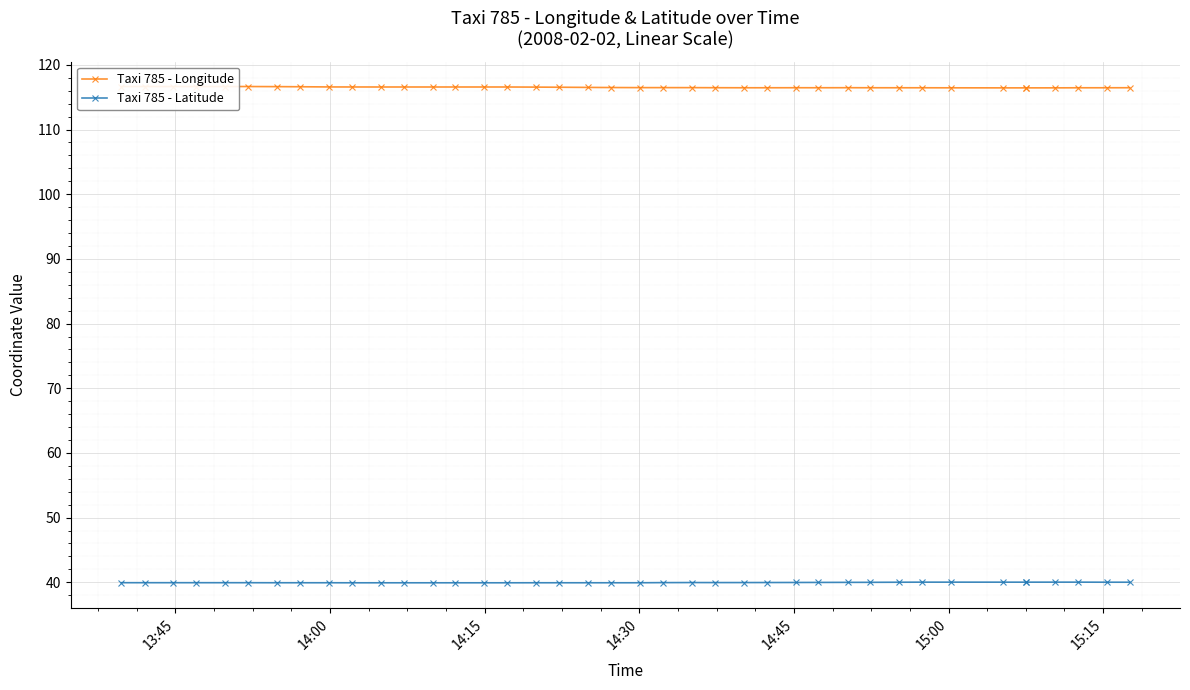

List the series in order of their peak value, lowest first.

Taxi 785 - Latitude, Taxi 785 - Longitude